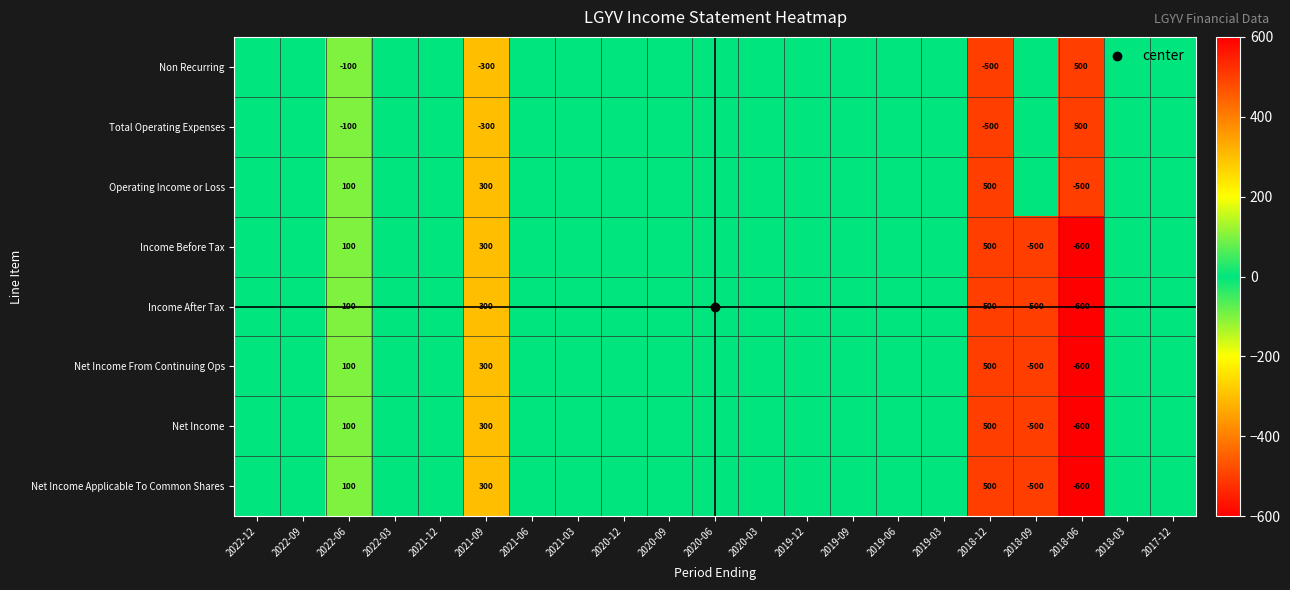

At which category is the sum across all series the highest?

2018-12